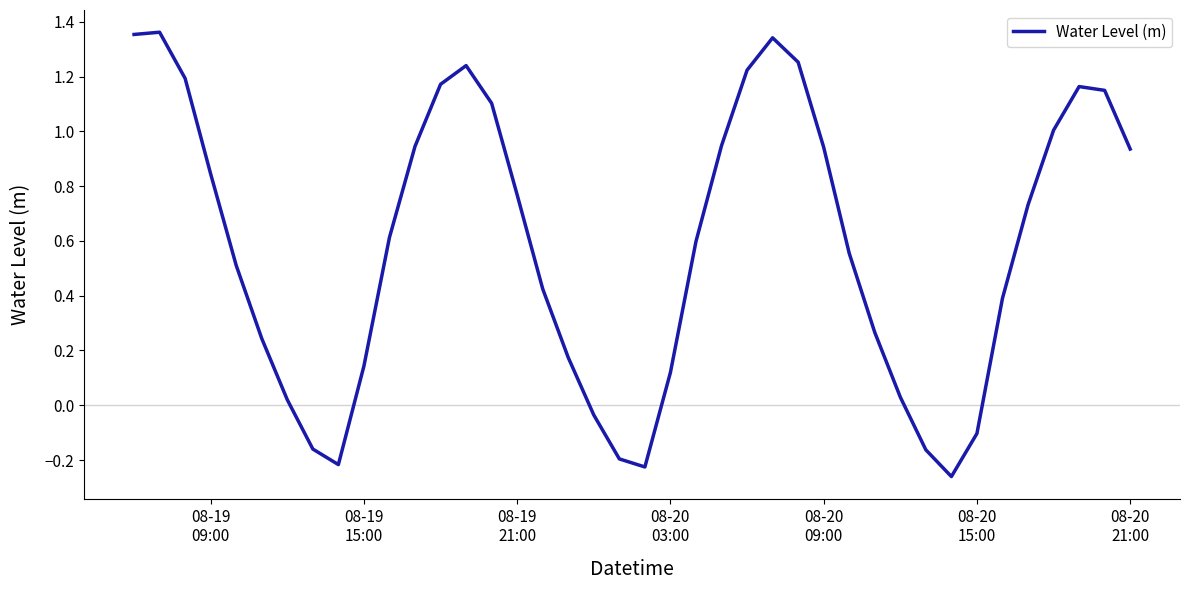

How many positive values are there?

32